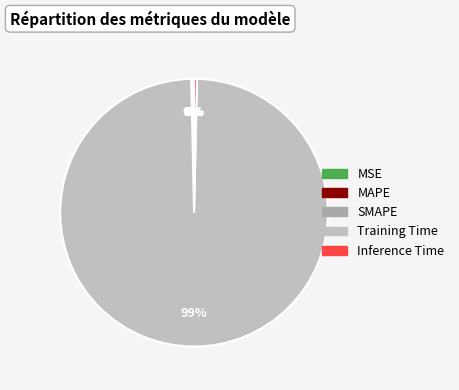

To the nearest percent, what is the average slice percentage?

20%